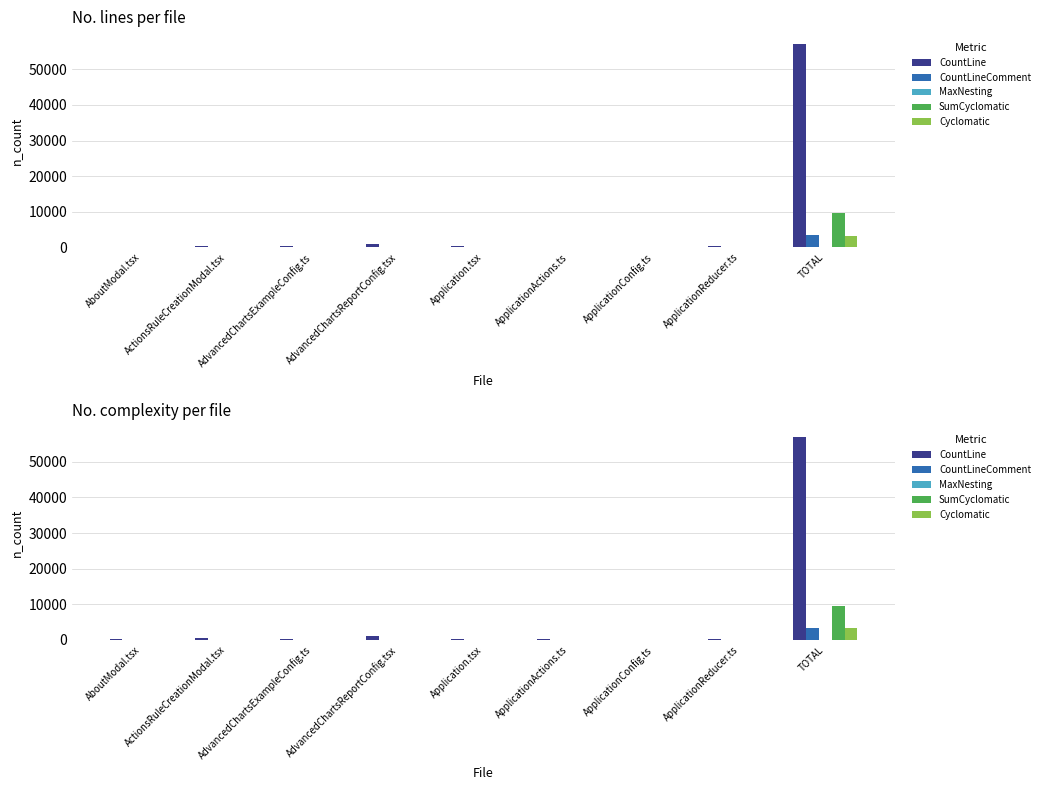

What is the greatest value displayed?

57043